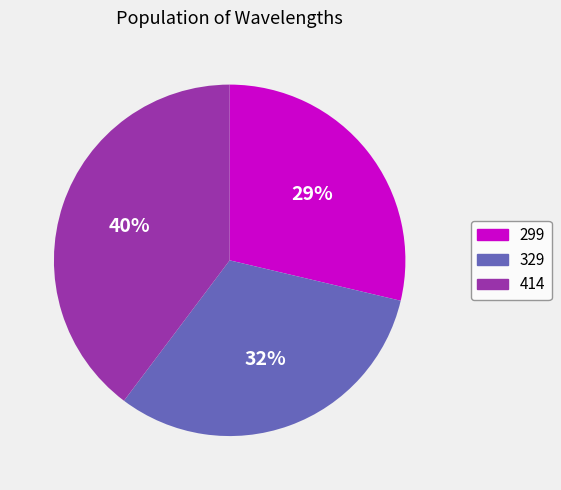

Between 414 and 299, which is larger?

414